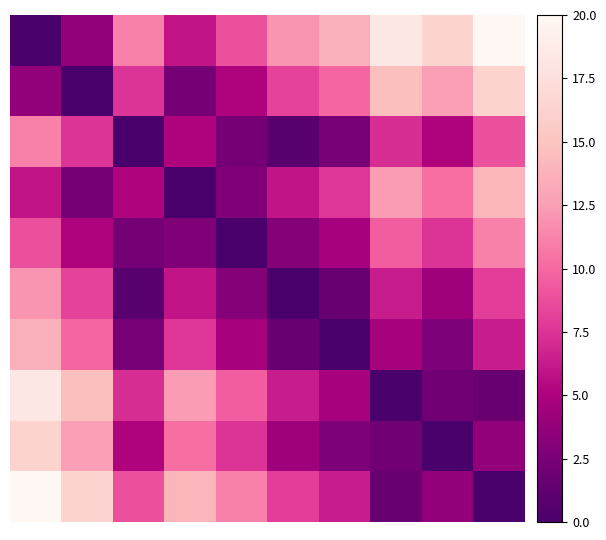

At how many categories does at least one series exceed 5?

10